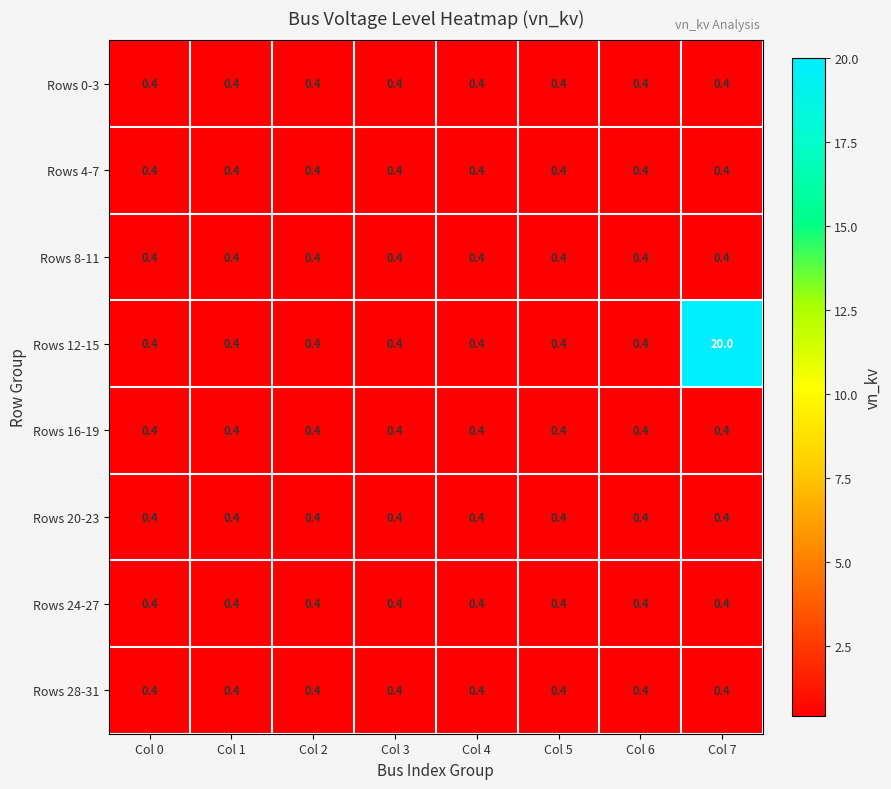

Which label corresponds to the largest value in the chart?

Col 7